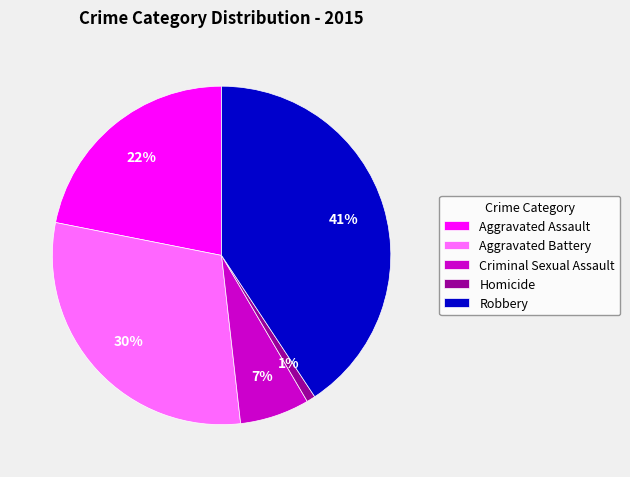

What percentage is the Robbery slice, to the nearest percent?

41%